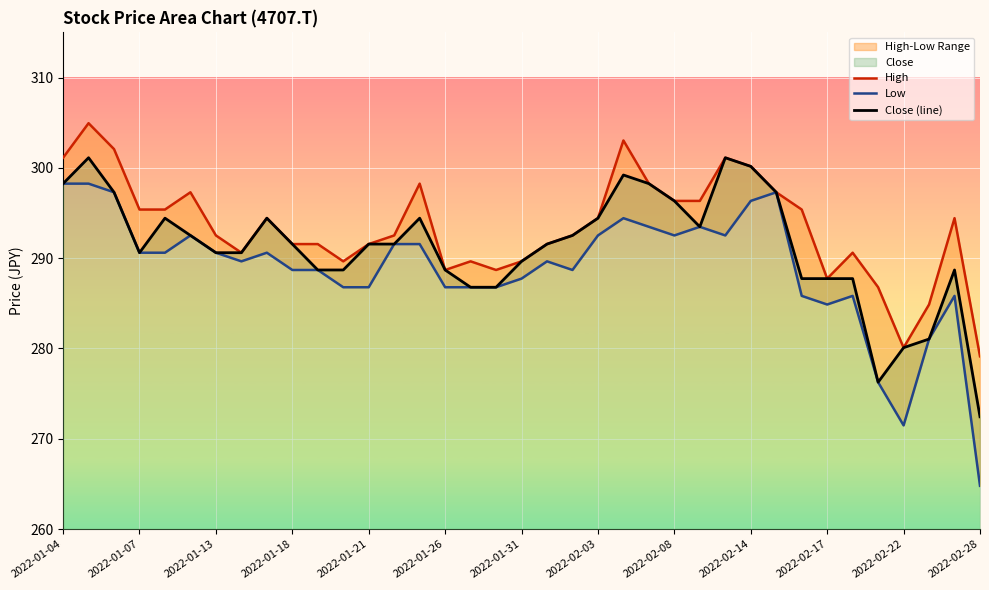

Which category has the lowest value in the Close (line) series?

2022-02-28